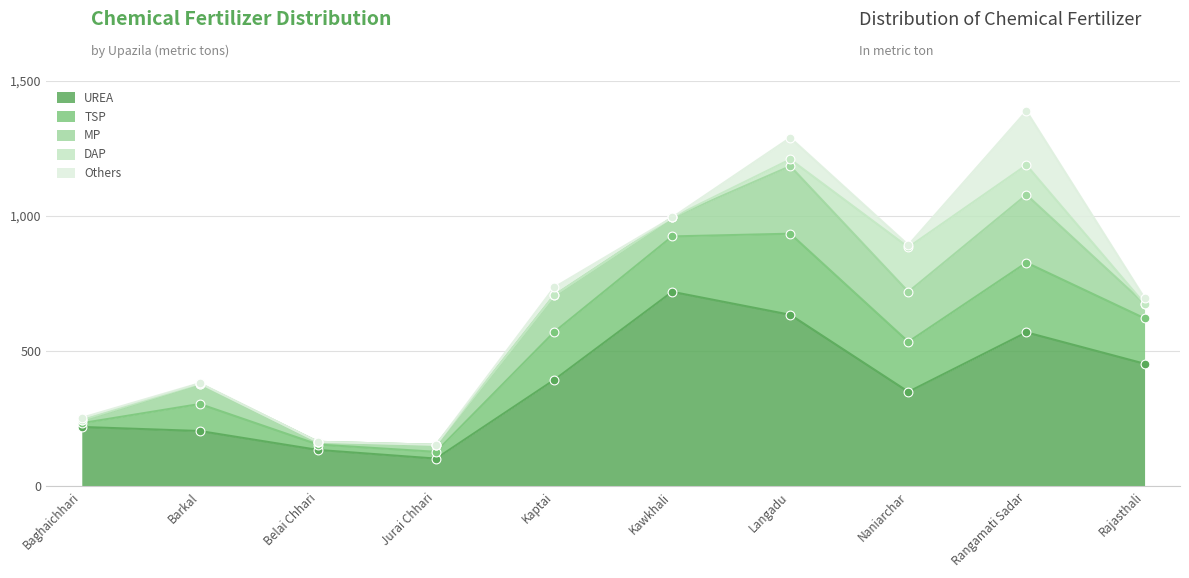

Is the value of TSP at Kawkhali greater than the value of UREA at Kaptai?

No